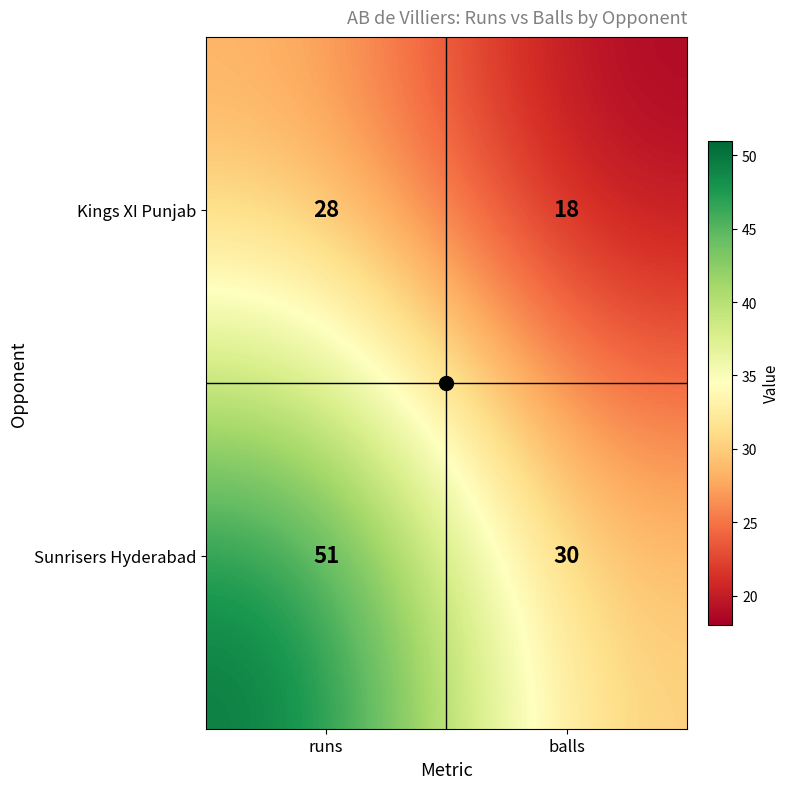

What is the minimum value shown in the chart?

18